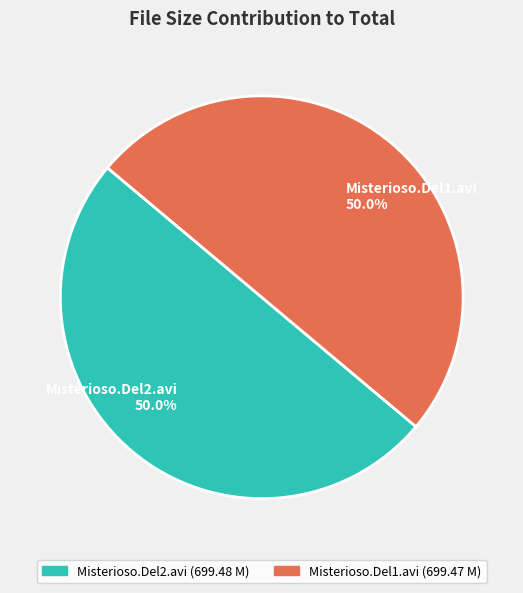

How many segments does this pie chart have?

2